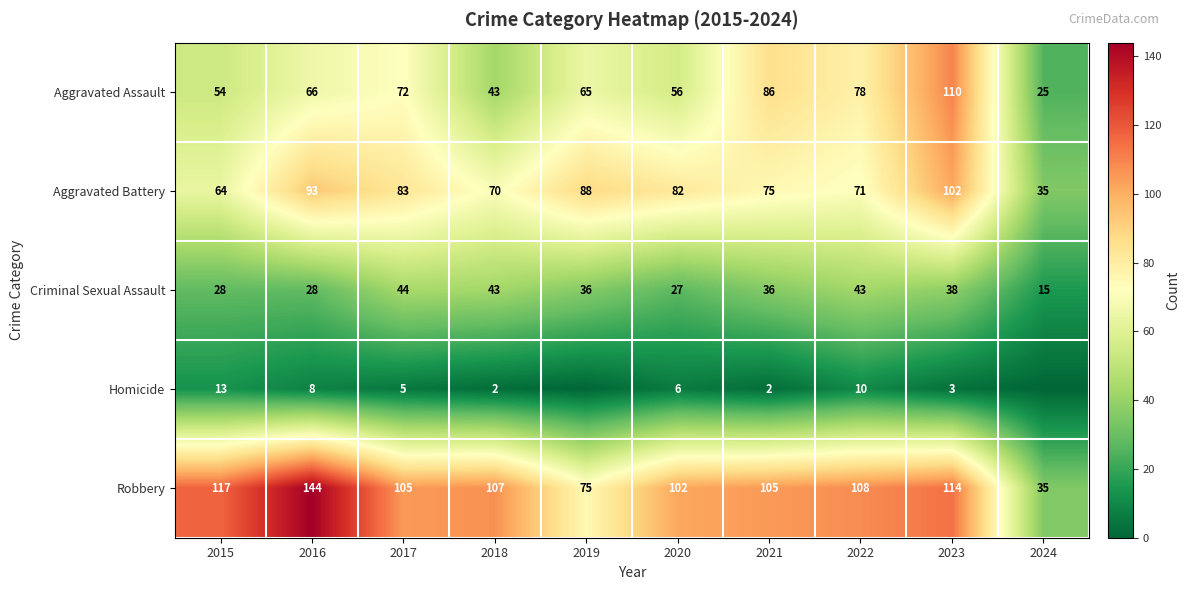

At which label is Robbery closest to 89?

2020